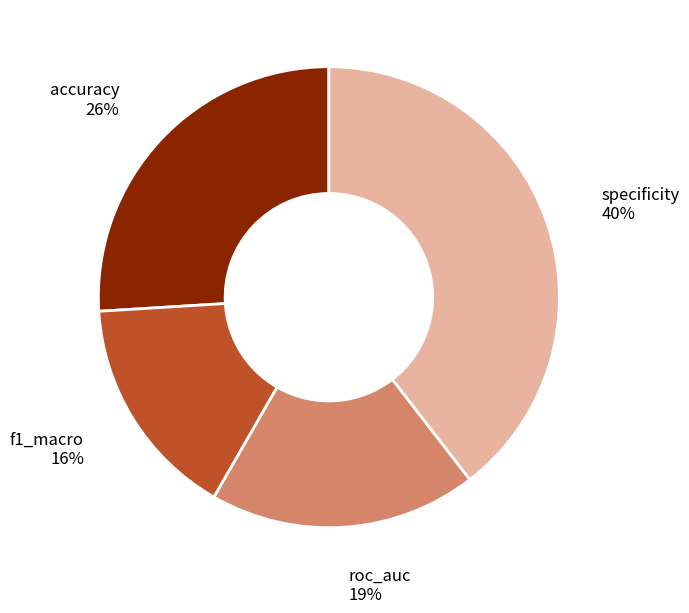

Rank the categories by value from lowest to highest.

f1_macro, roc_auc, accuracy, specificity